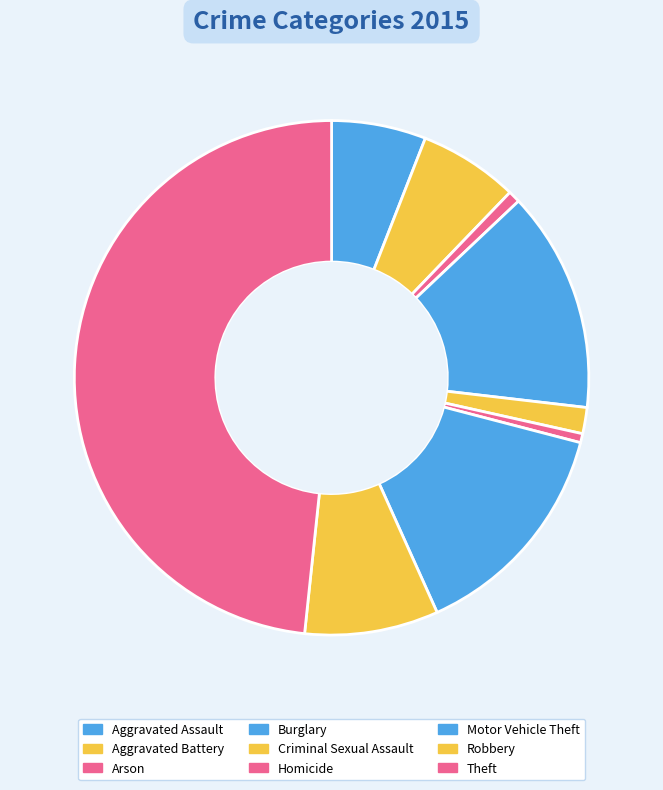

True or false: Aggravated Assault accounts for 6% of the total.

True